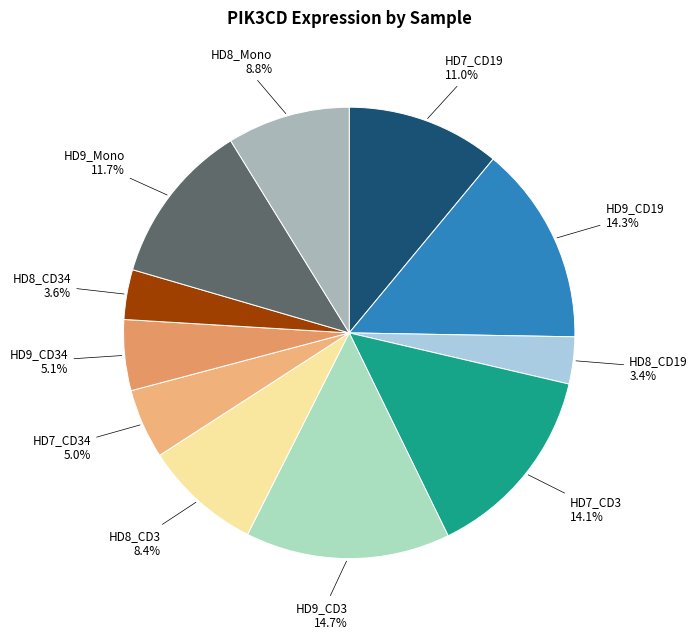

Count the number of slices in the pie.

11